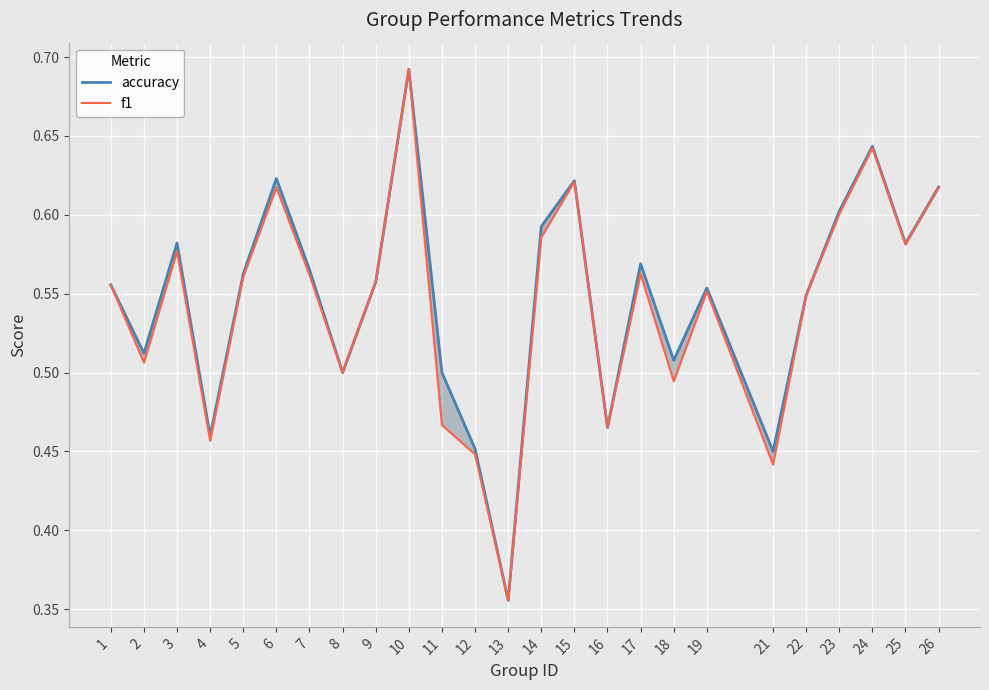

At which category does accuracy reach its first local valley?

2